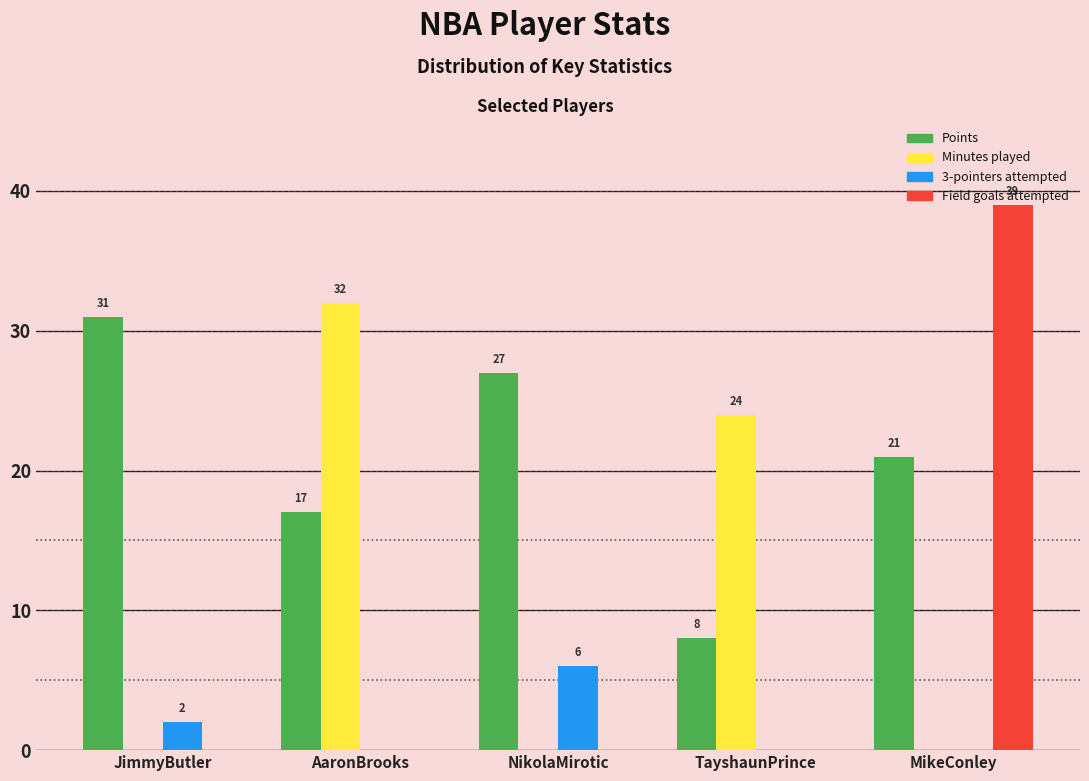

Which series changed the most between AaronBrooks and NikolaMirotic?

Minutes played